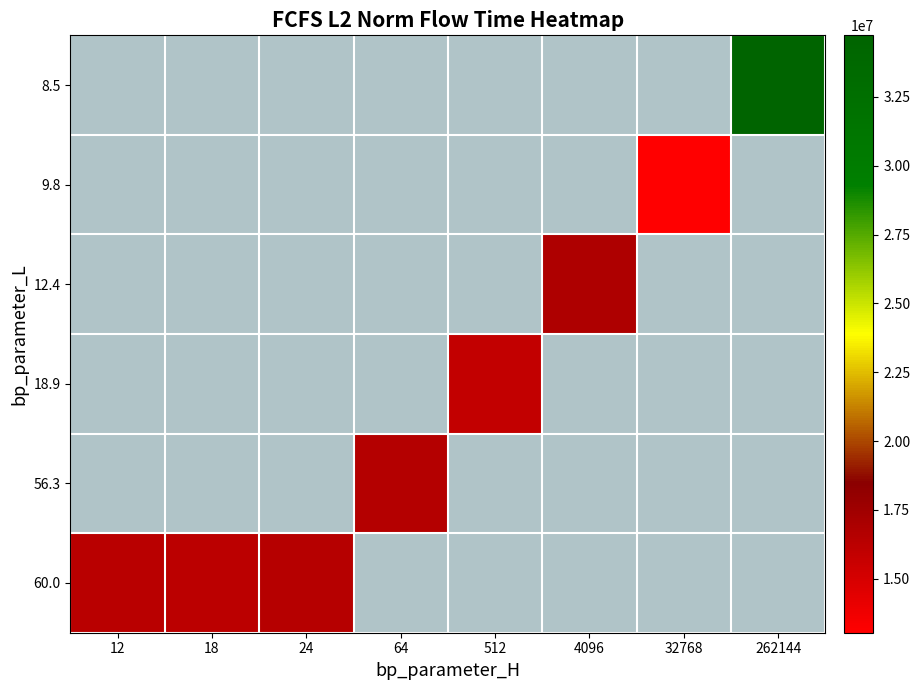

Which category has the highest value across all series?

262144